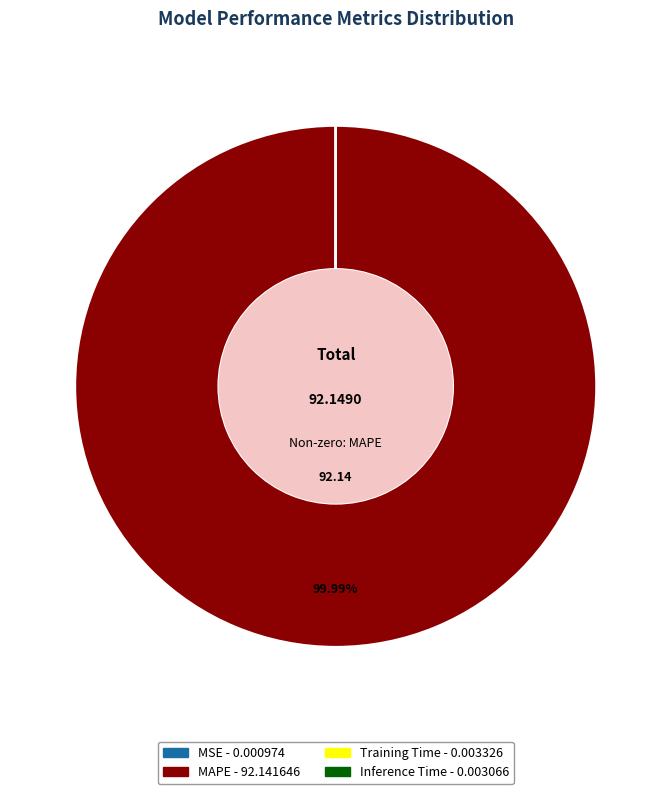

Does MAPE account for over 50% of the chart?

Yes